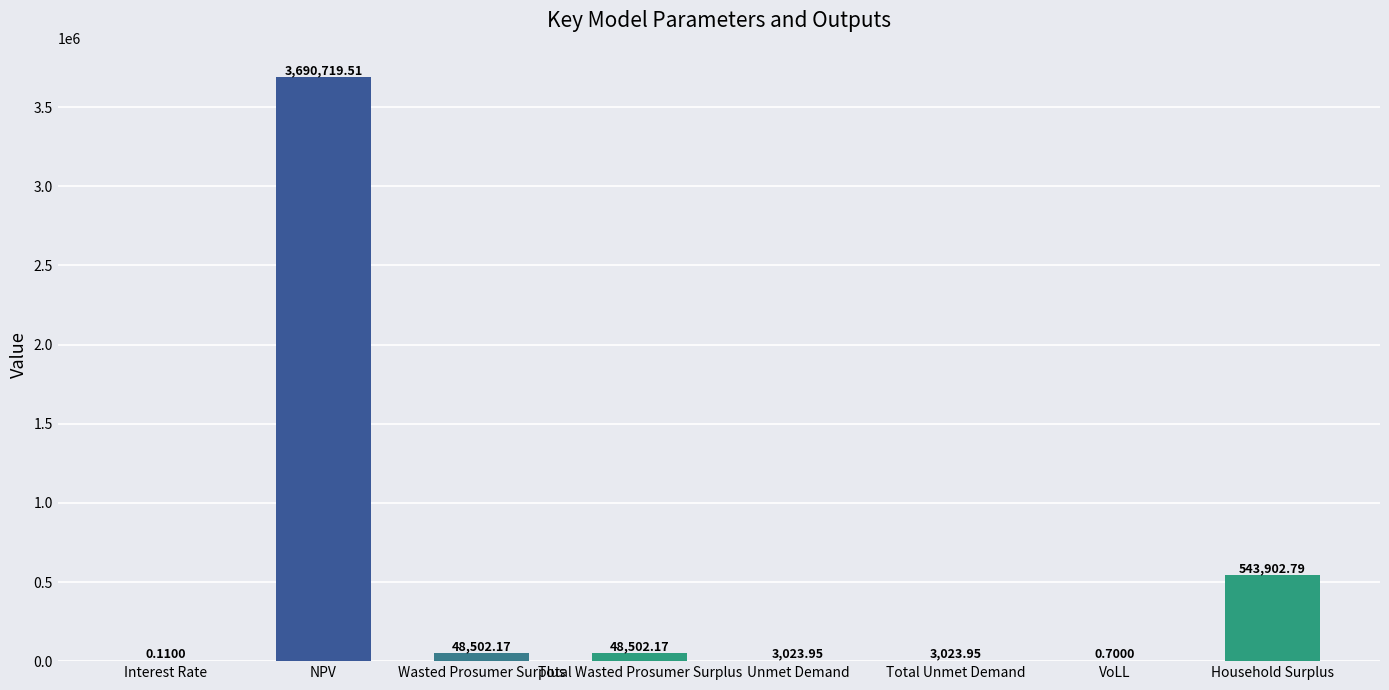

What is the maximum value shown in the chart?

3690719.5